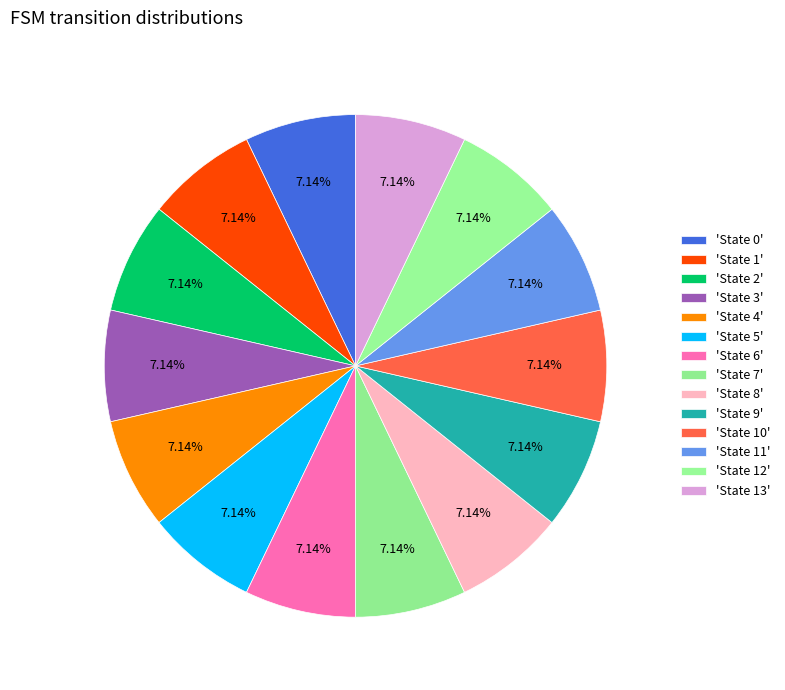

How many segments does this pie chart have?

14